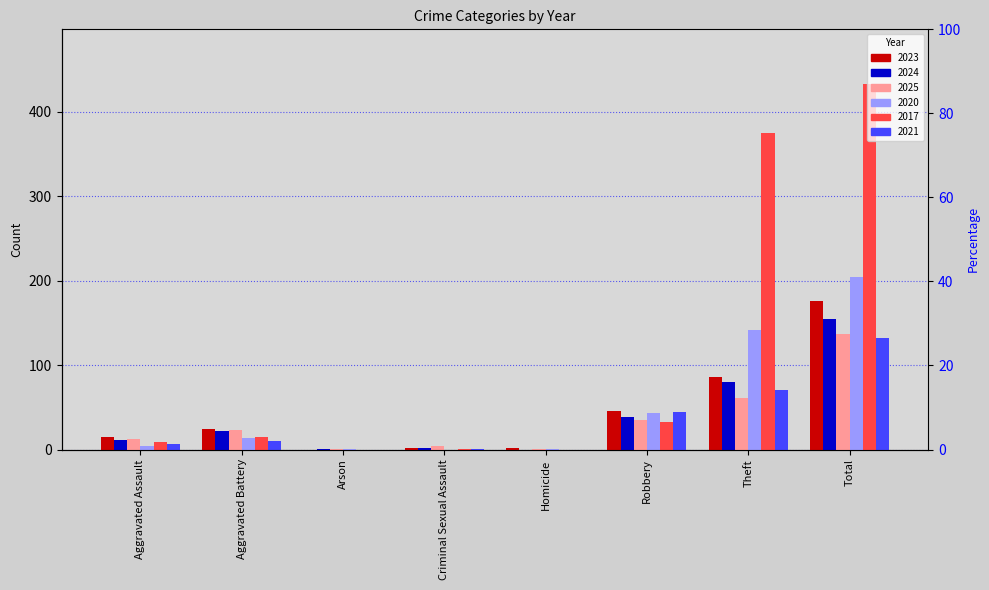

Where does the 2024 series first go above 22?

Robbery